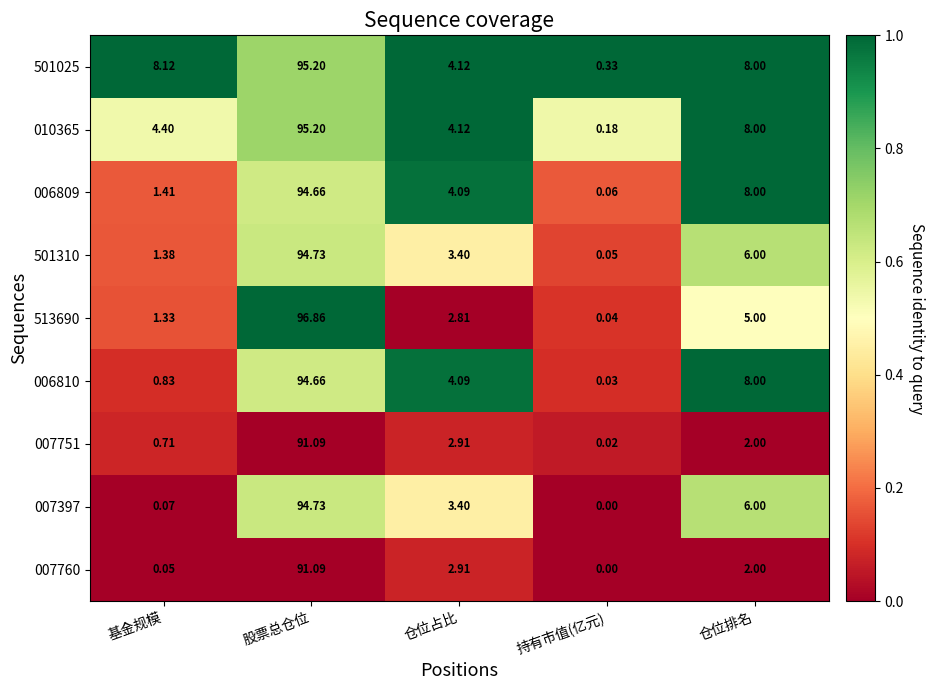

Is the value of 007751 at 股票总仓位 greater than the value of 007760 at 持有市值(亿元)?

Yes